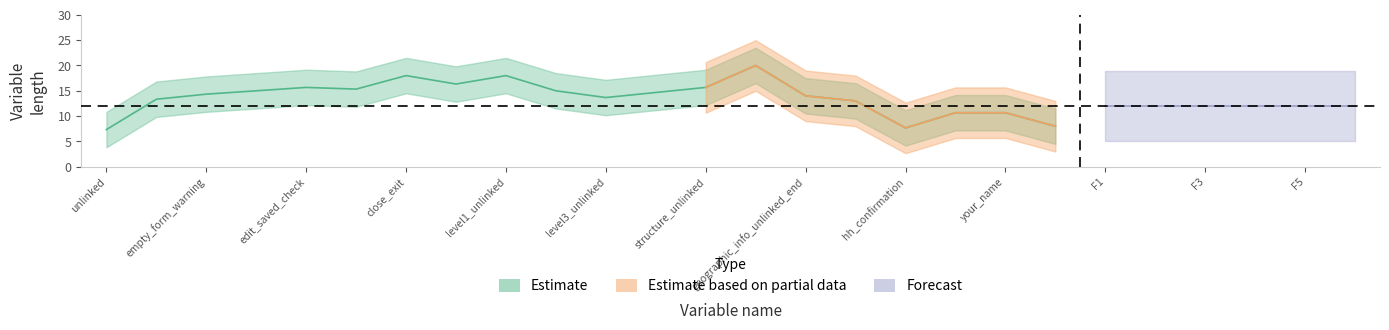

True or false: var_path_len has a value of 15 at 8.

True